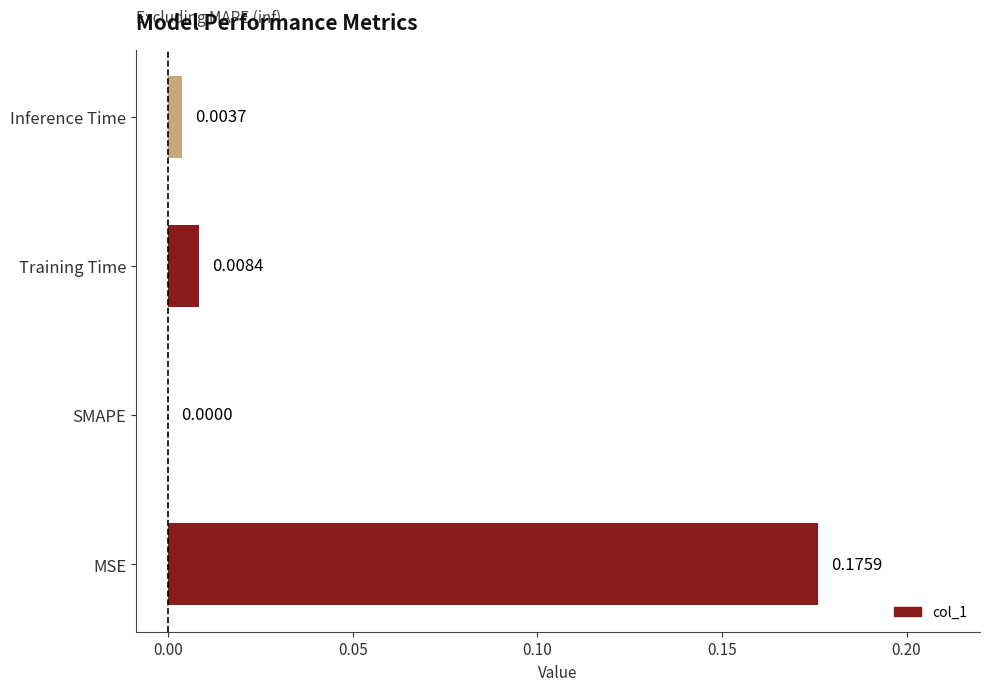

Between Training Time and MSE, which is larger?

MSE